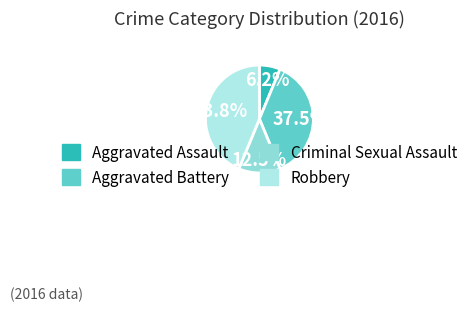

What percentage is NOT represented by Robbery?

56.2%